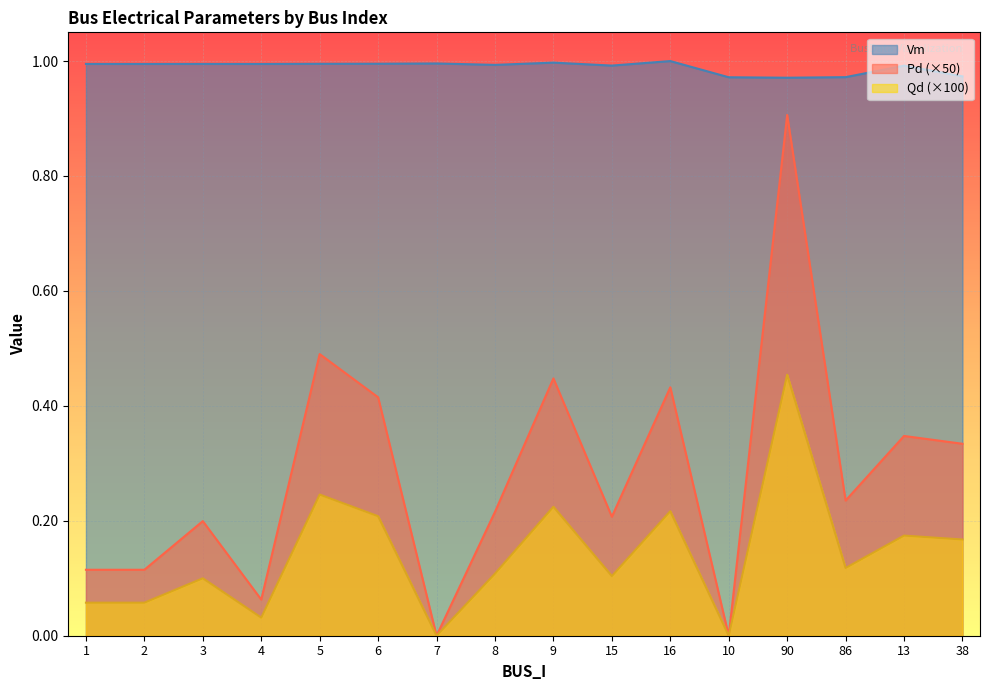

Rank the series by their maximum value, from highest to lowest.

Vm, Pd (×50), Qd (×100)